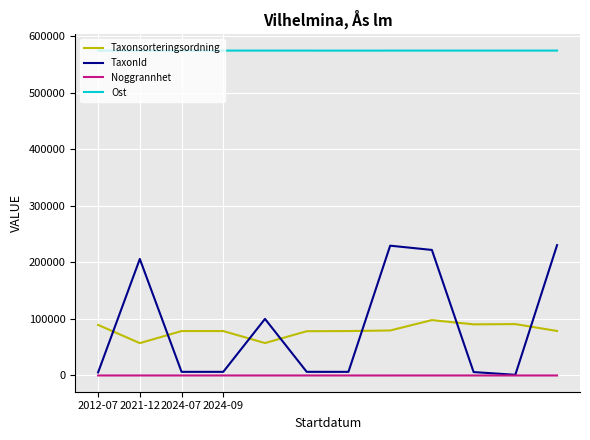

True or false: Ost and TaxonId cross at least once.

False